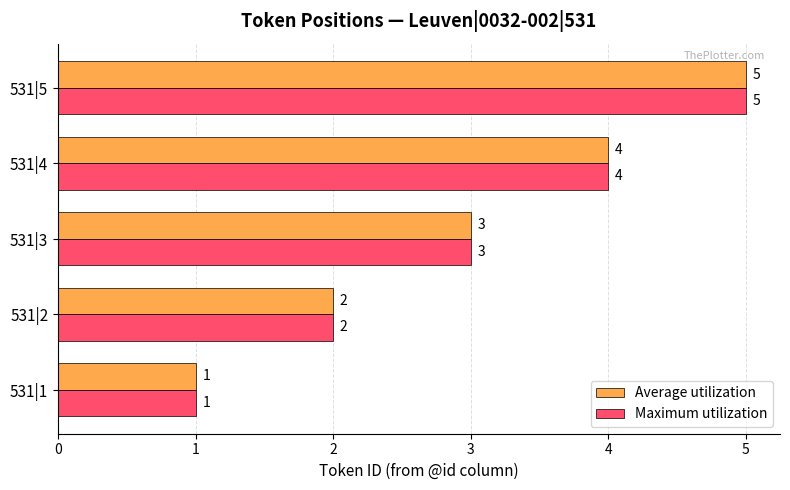

What are all the series names shown in the legend?

Average utilization, Maximum utilization